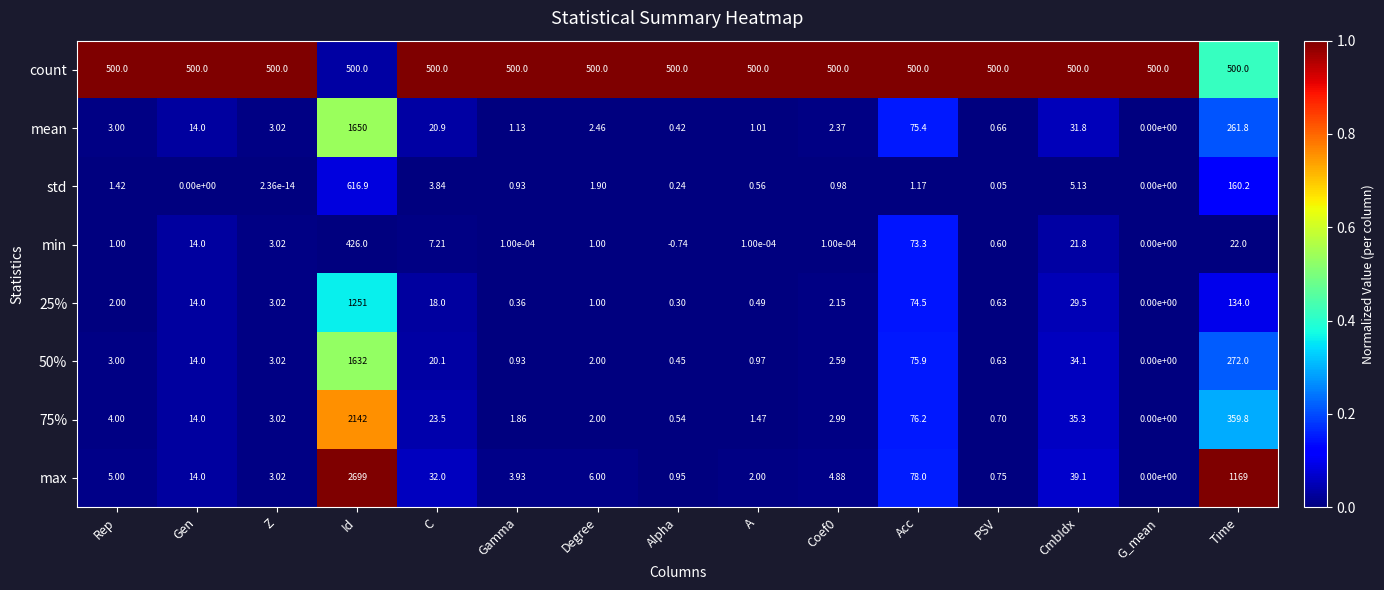

At which category does the chart reach its minimum across all series?

Alpha